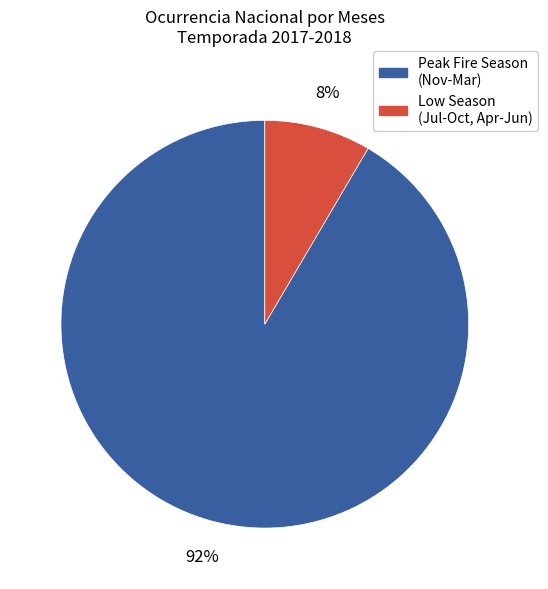

To the nearest percent, what is the average slice percentage?

50%